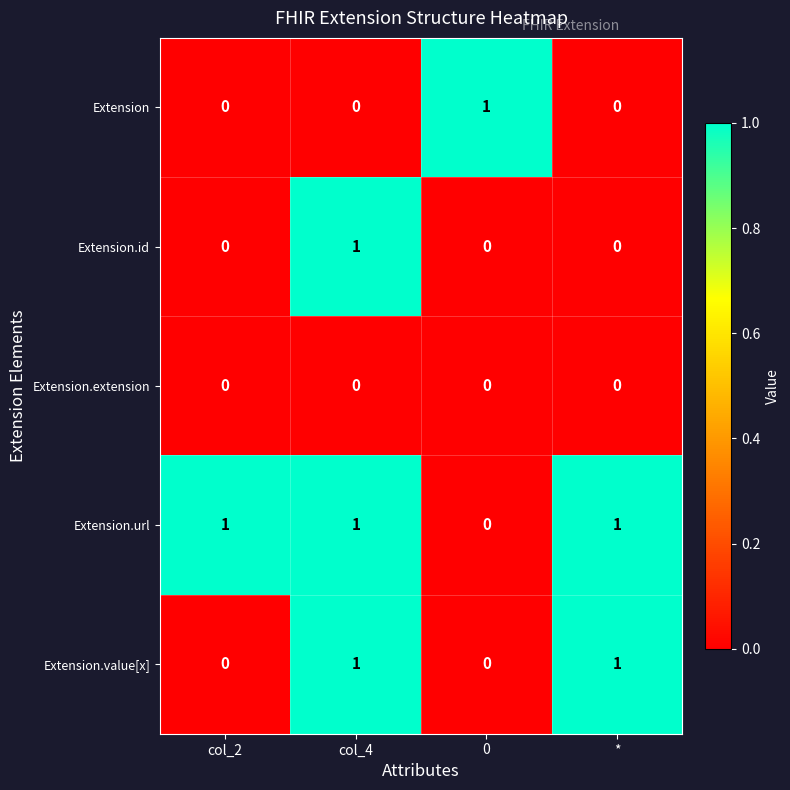

How many Extension.url values are between 1 and 2?

3